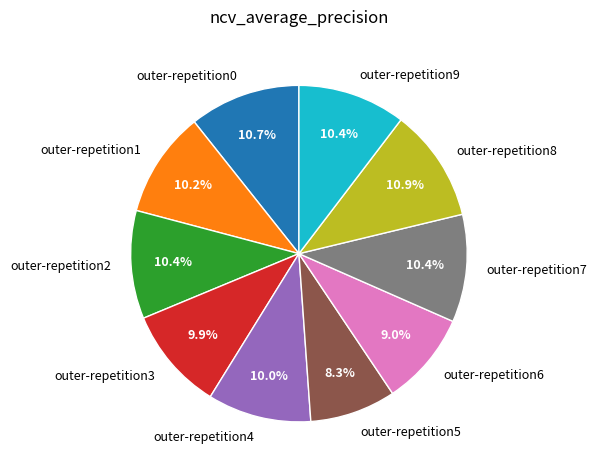

How many segments does this pie chart have?

10